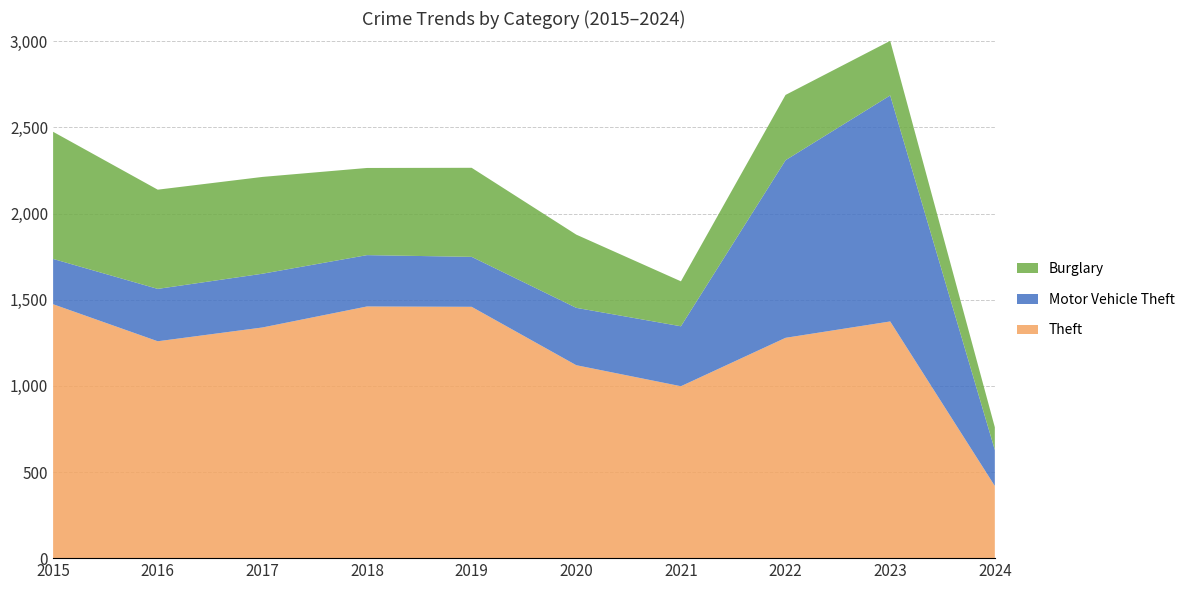

Reading left to right, transcribe all the data shown in this chart.

Theft: 1474	1259	1339	1461	1459	1120	998	1279	1374	419
Motor Vehicle Theft: 263	304	312	298	290	333	348	1031	1312	209
Burglary: 738	576	562	506	517	425	261	379	317	132